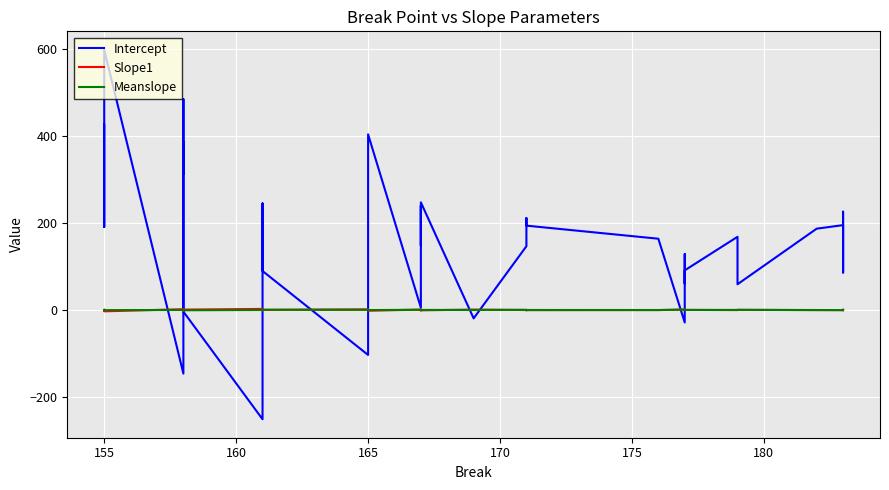

How many lines are shown in the chart?

3